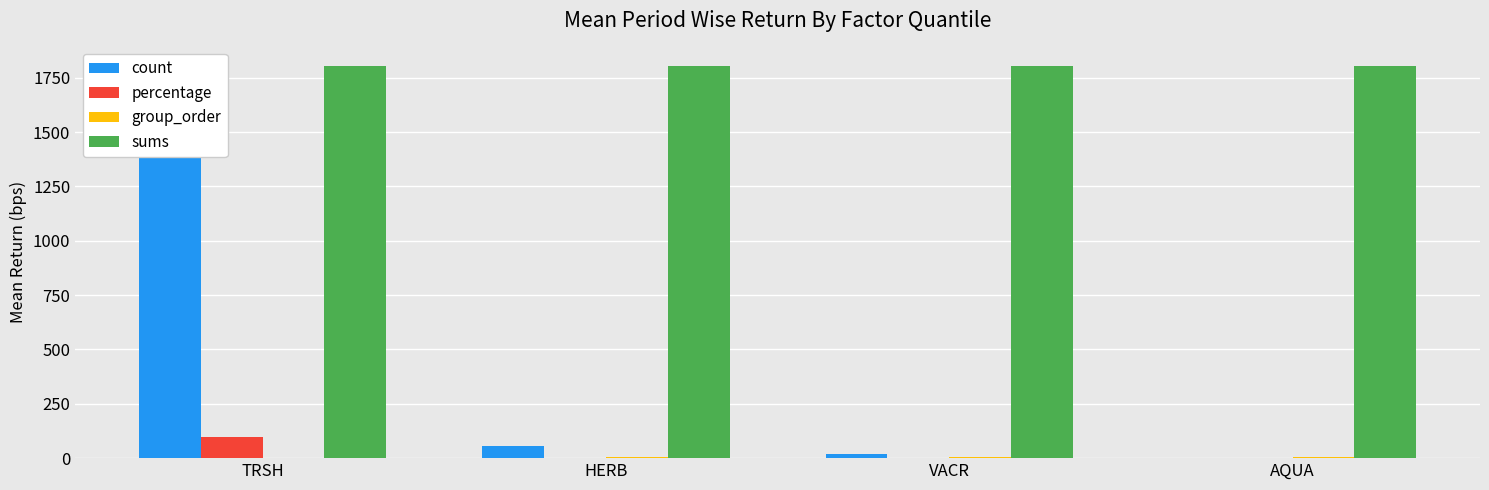

What is the highest value of the group_order series?

7.0